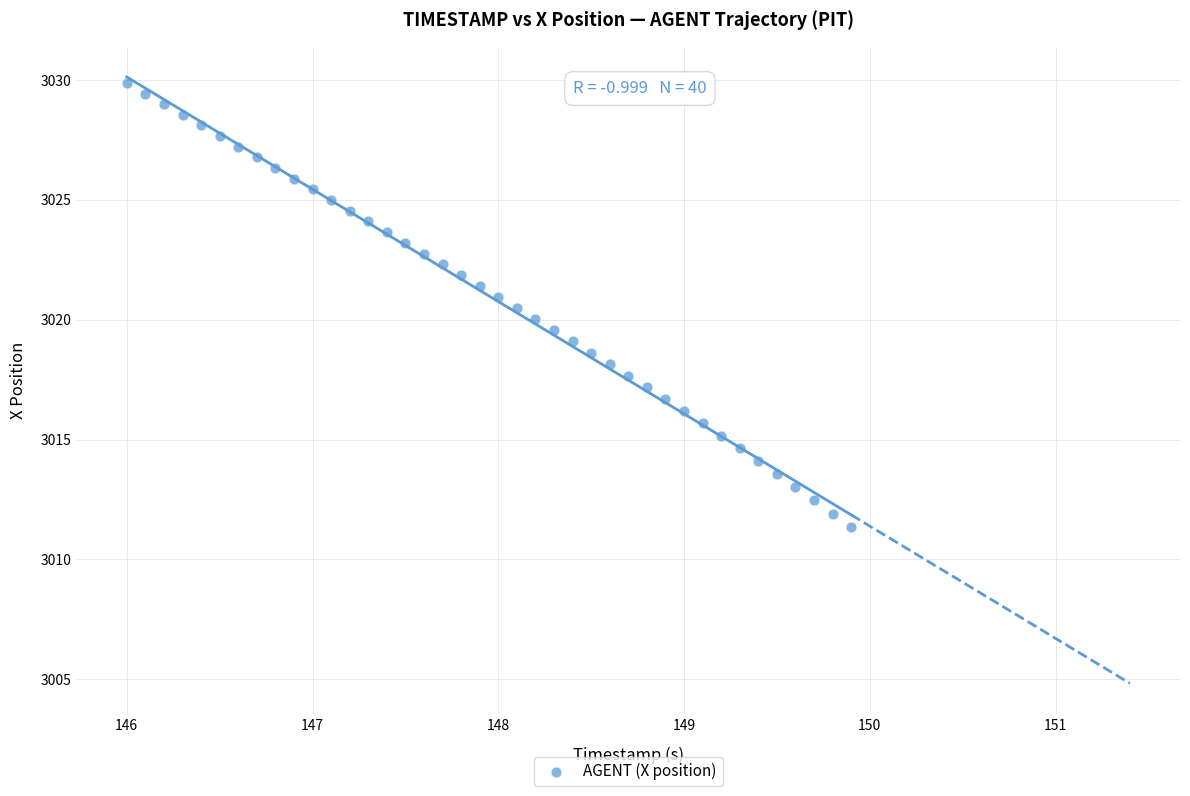

What is the range of X values (max minus min)?

3.9